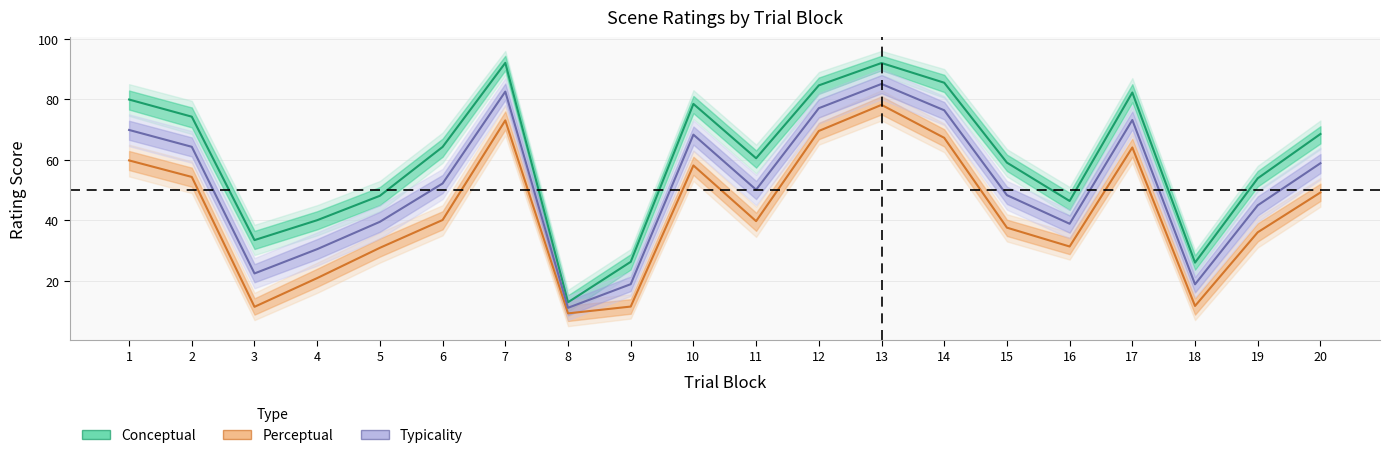

True or false: Typicality has more than 0 points higher than both neighbors.

True